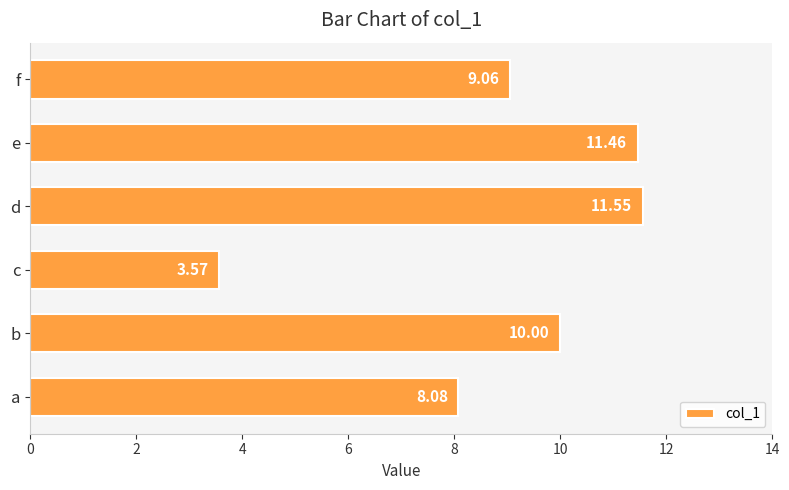

What is the average value?

9.0